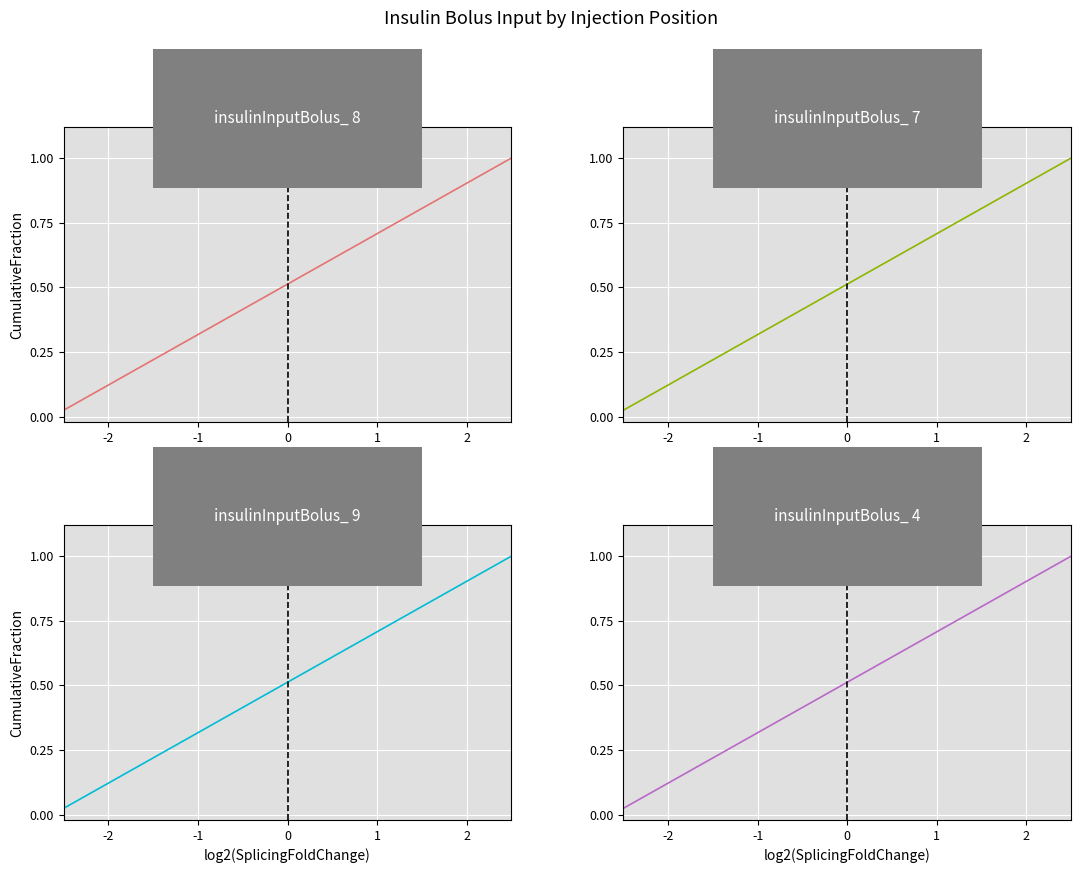

Rank the series by their maximum value, from lowest to highest.

insulinInputBolus_ 8, insulinInputBolus_ 7, insulinInputBolus_ 9, insulinInputBolus_ 4